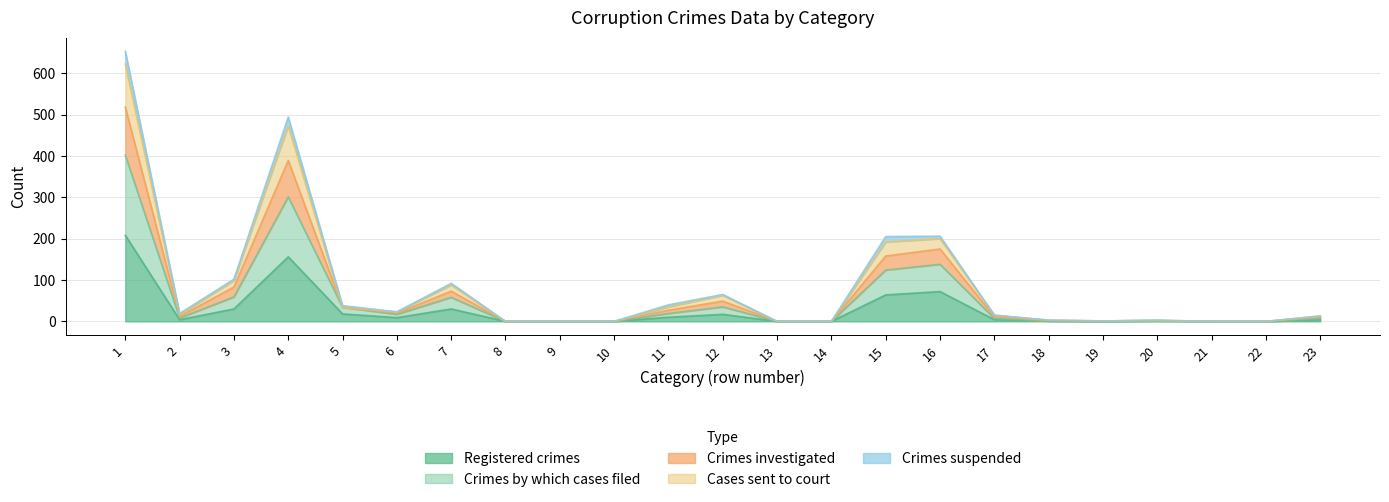

What are all the series names shown in the legend?

Registered crimes, Crimes by which cases filed, Crimes investigated, Cases sent to court, Crimes suspended